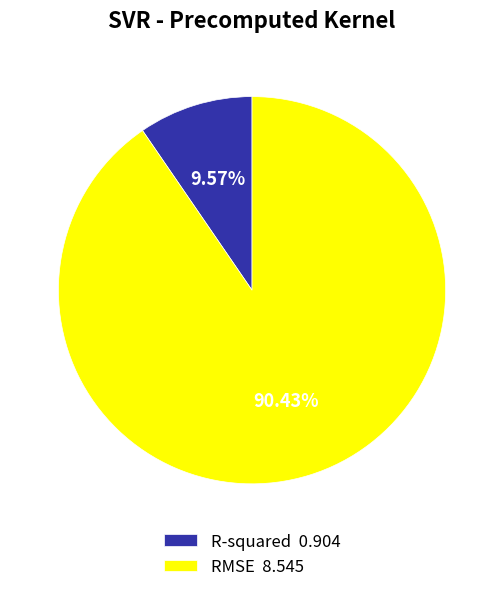

To the nearest percent, what portion does R-squared represent?

10%